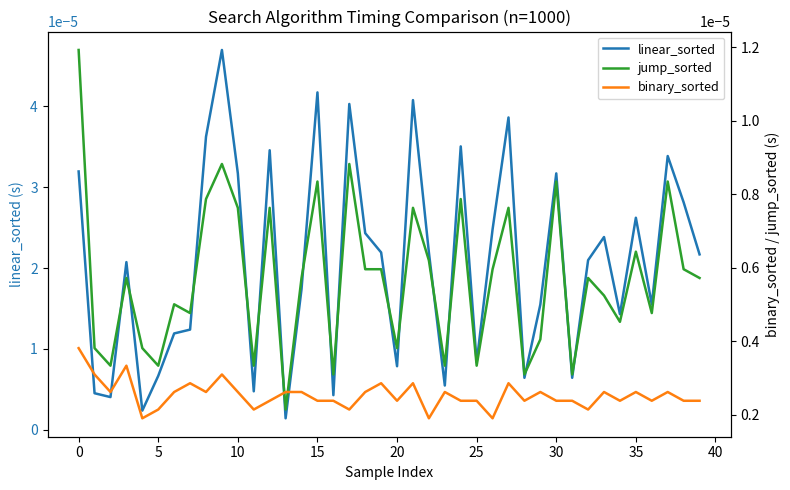

List the series in order of their peak value, lowest first.

binary_sorted, jump_sorted, linear_sorted